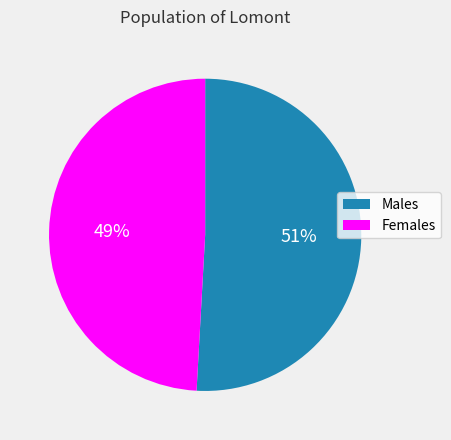

How many slices are in this pie chart?

2